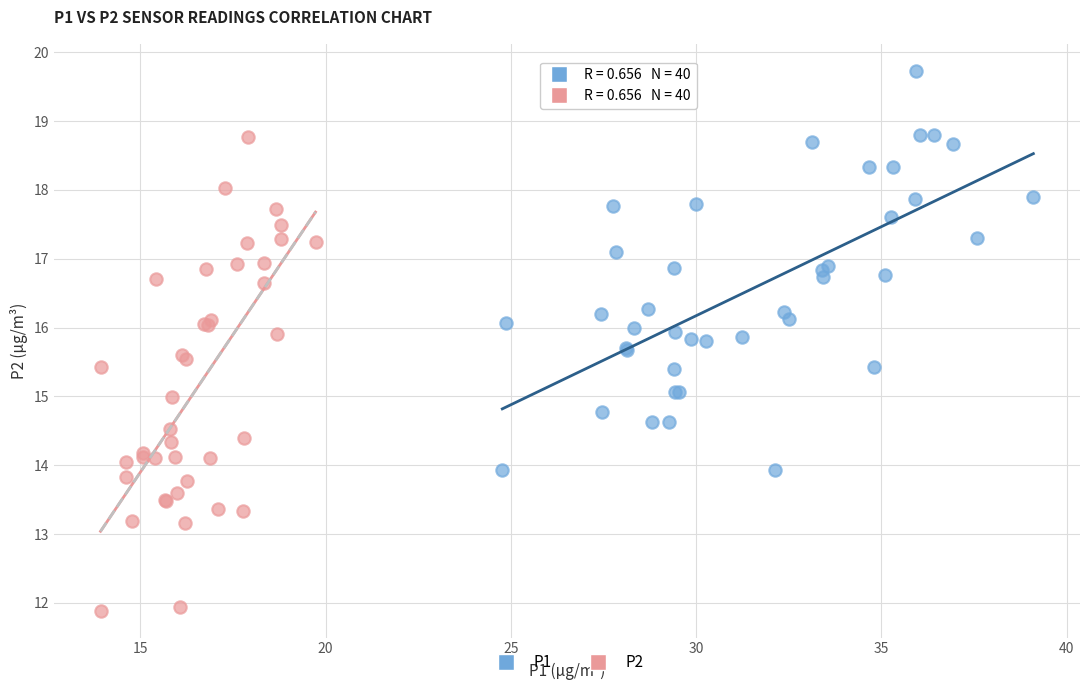

Which series contains the lowest Y value?

P2